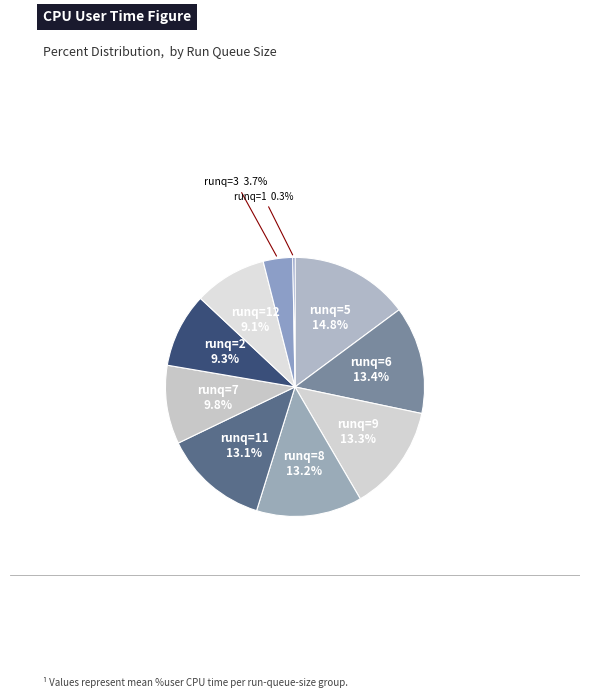

To the nearest percent, what percentage of the pie is runq=6?

13%